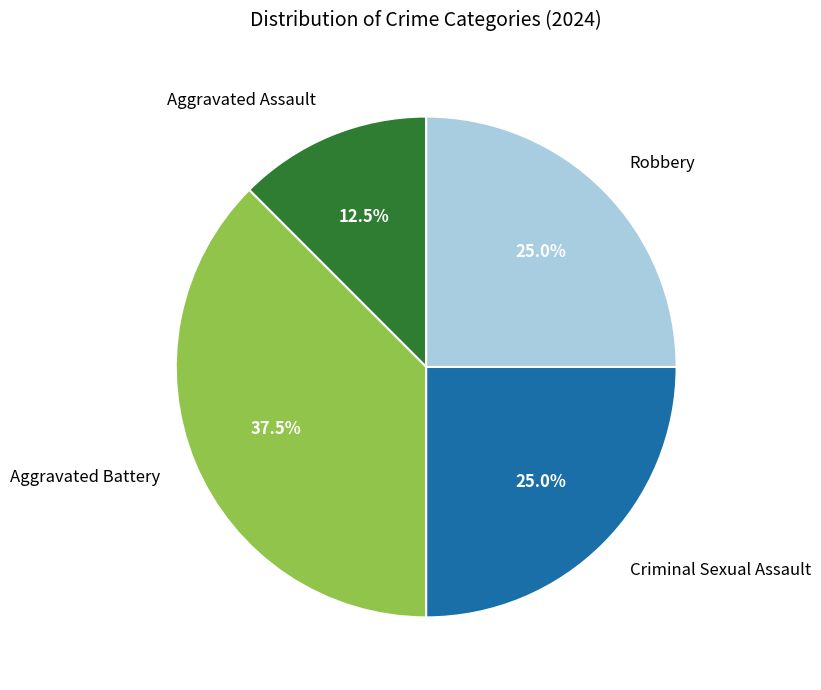

Does any single category account for the majority?

No